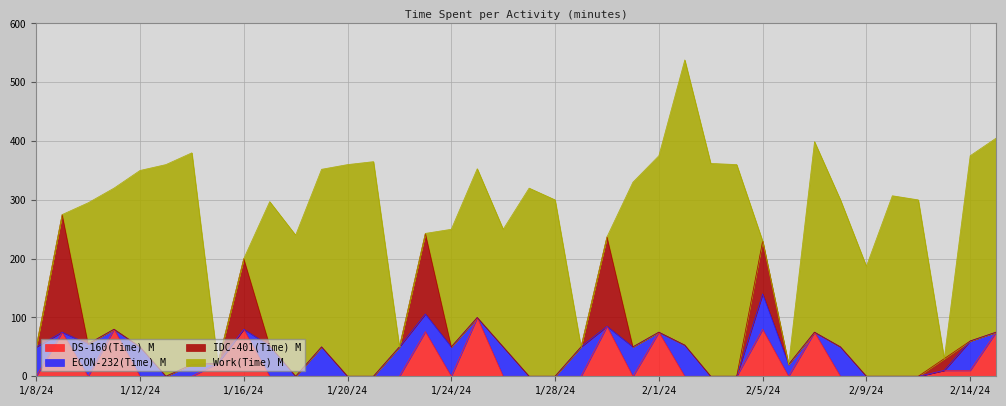

What is the highest value of the DS-160(Time) M series?

100